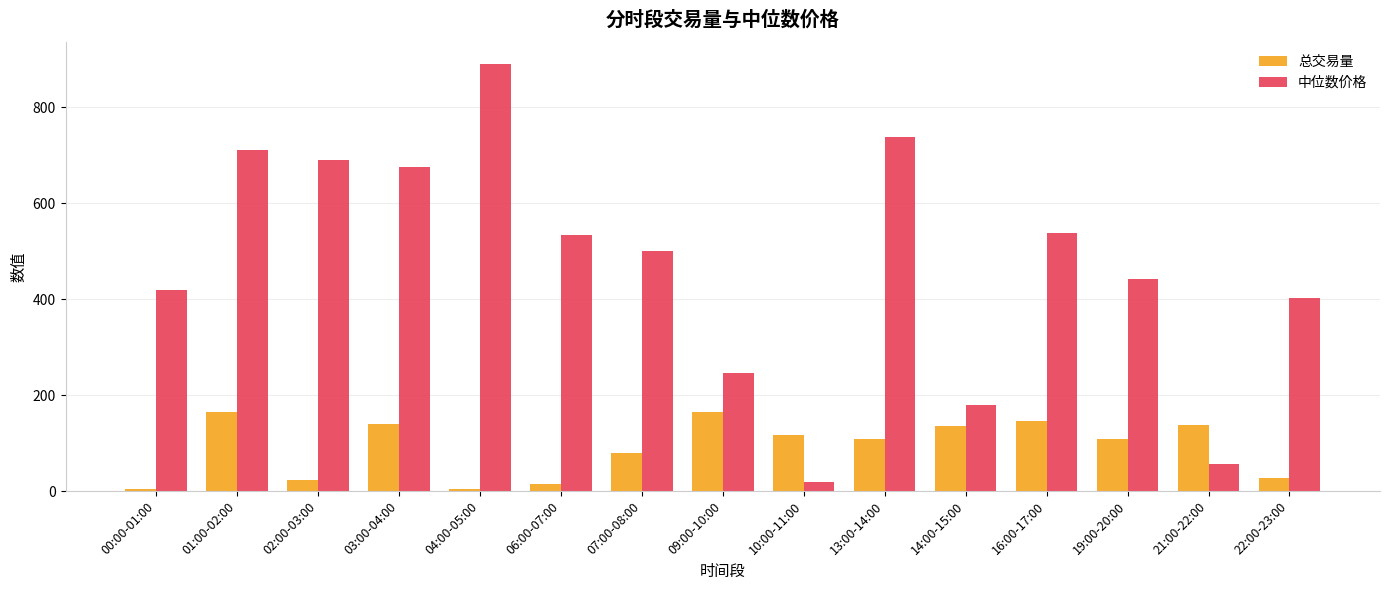

What is the label of the 1st bar from the left?

00:00-01:00